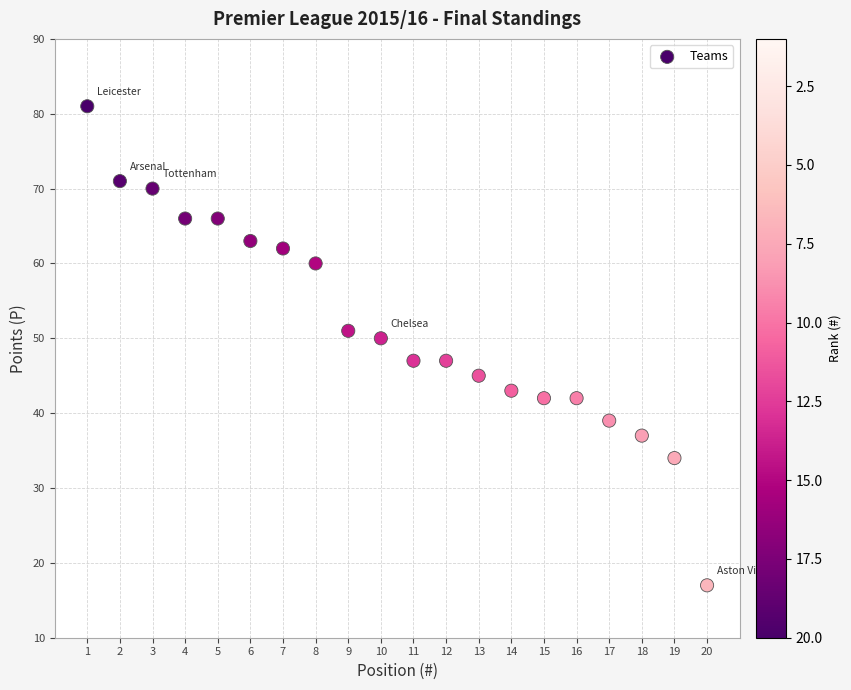

What Y value in the scatter plot is closest to 49?

50